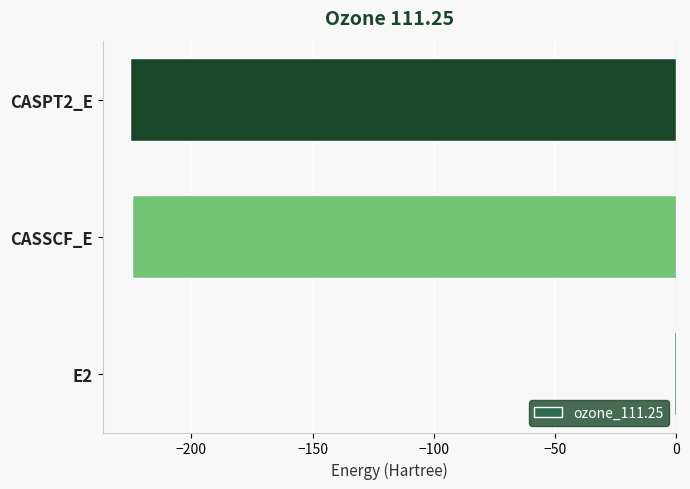

At which category does the chart reach its peak across all series?

E2